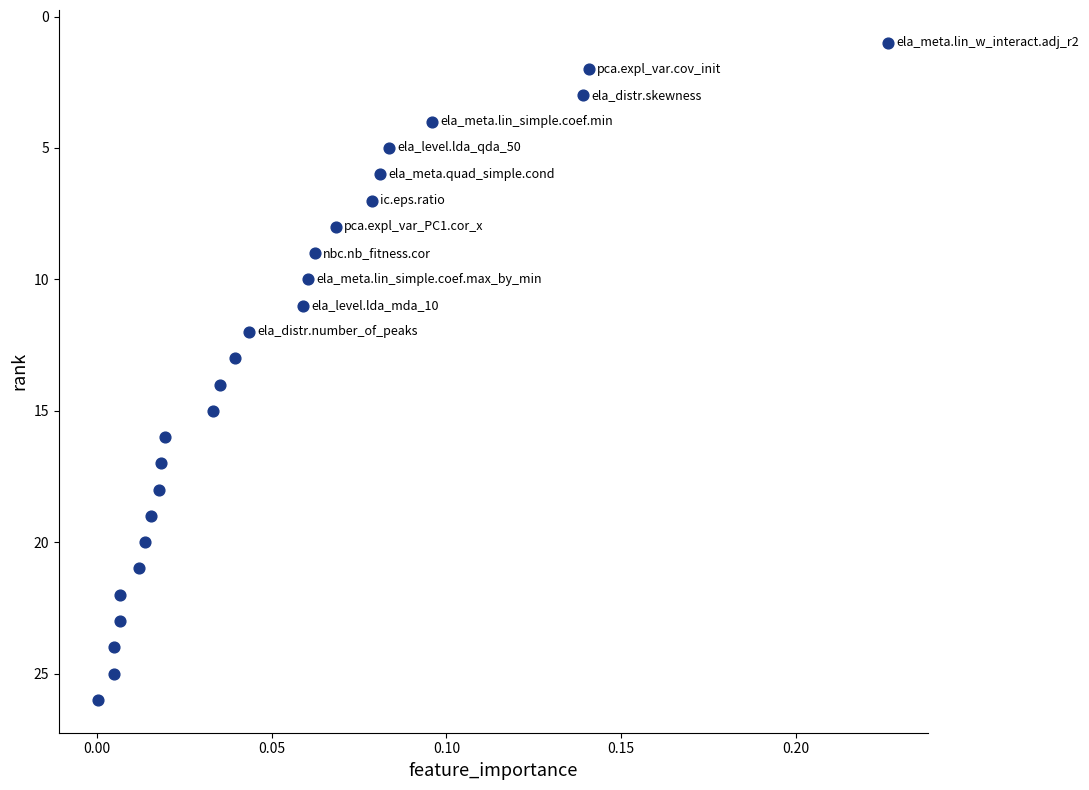

What is the range of Y values (max minus min)?

25